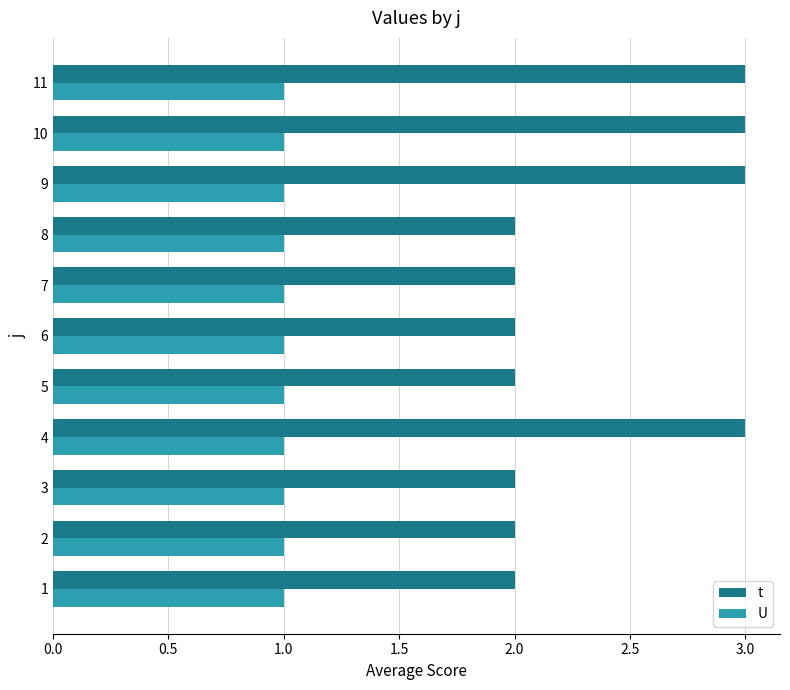

Rank the series by their average value, from highest to lowest.

t, U